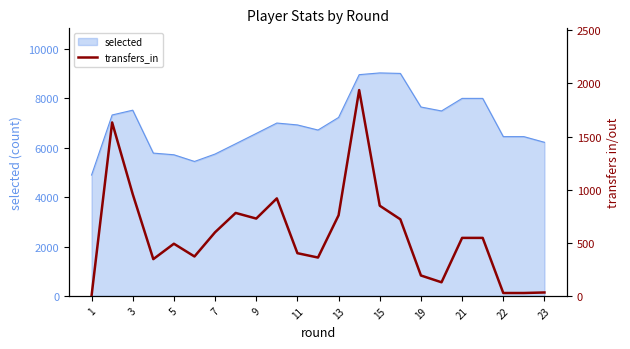

The value of selected at 19 is 1532. True or false?

False